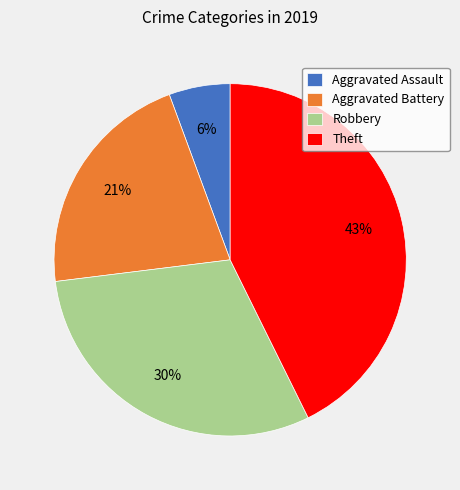

True or false: Aggravated Assault accounts for 6% of the total.

True